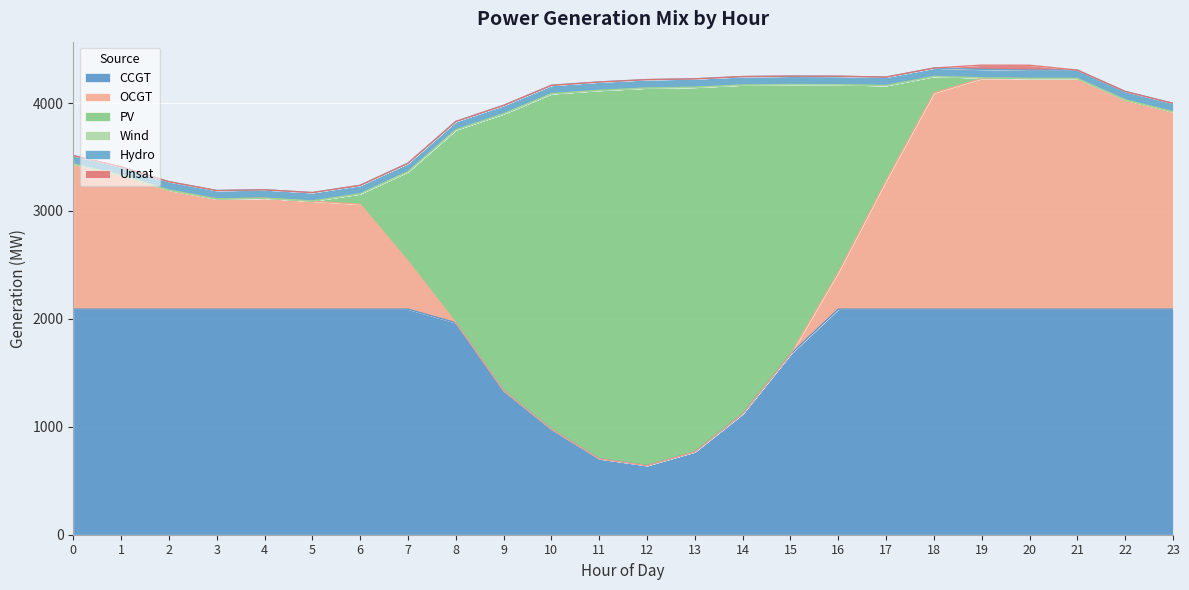

True or false: Unsat has a value of -22 at 15.

False